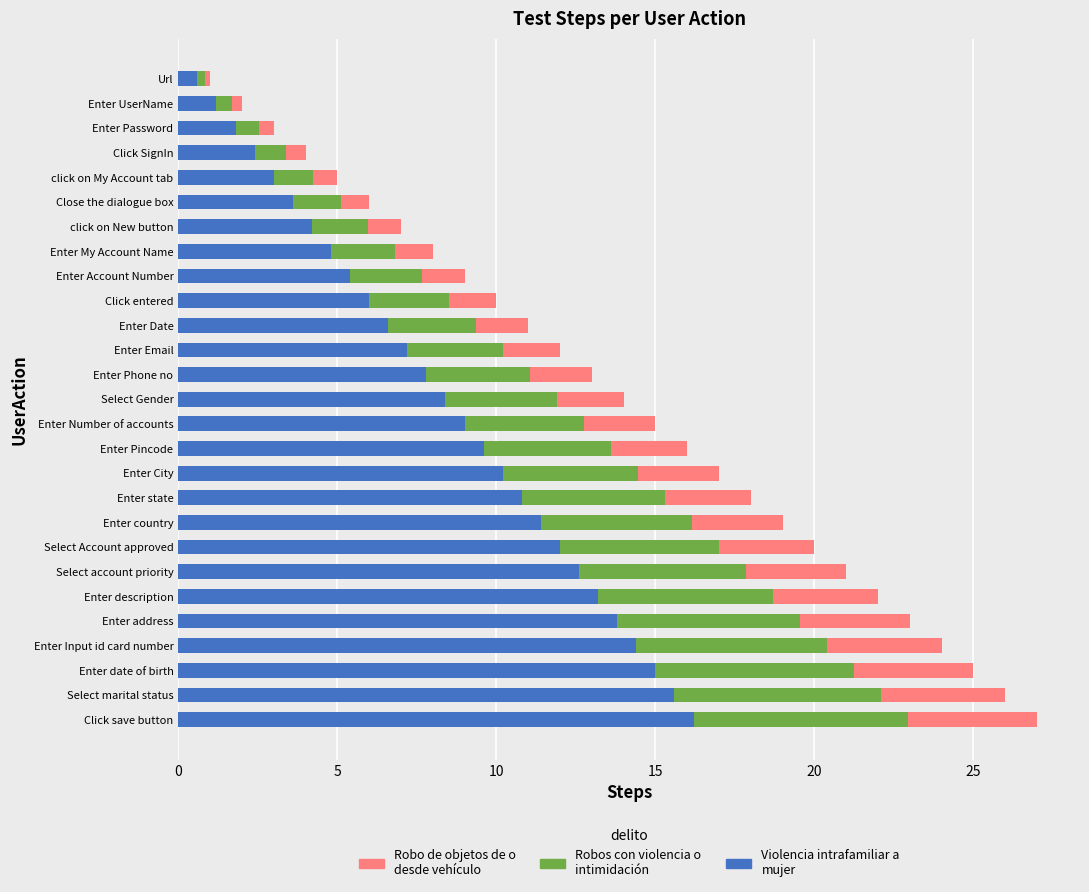

Is it true that Violencia intrafamiliar a mujer equals 11.4 at Enter country?

True